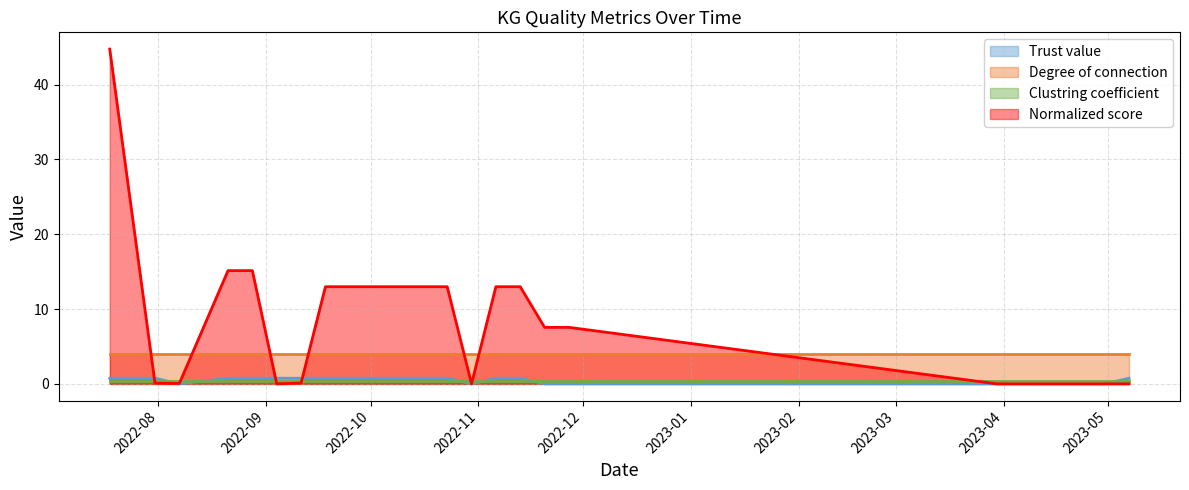

Does the chart display data point markers on the line(s)?

No